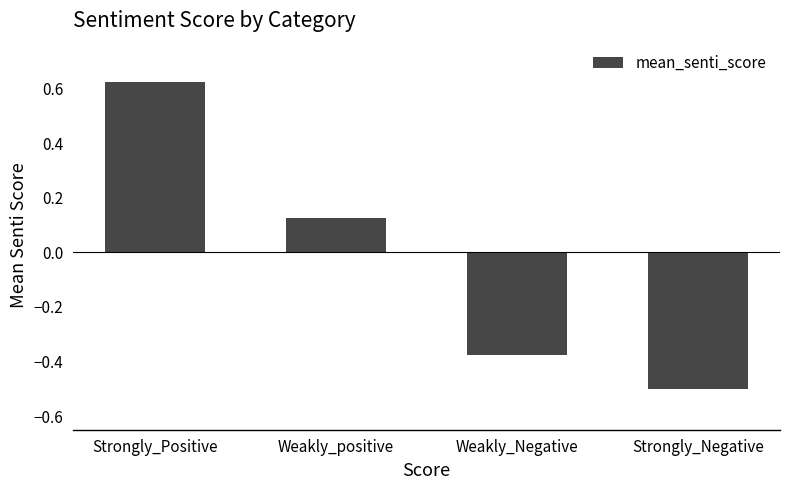

What is the sum of all values?

-0.1